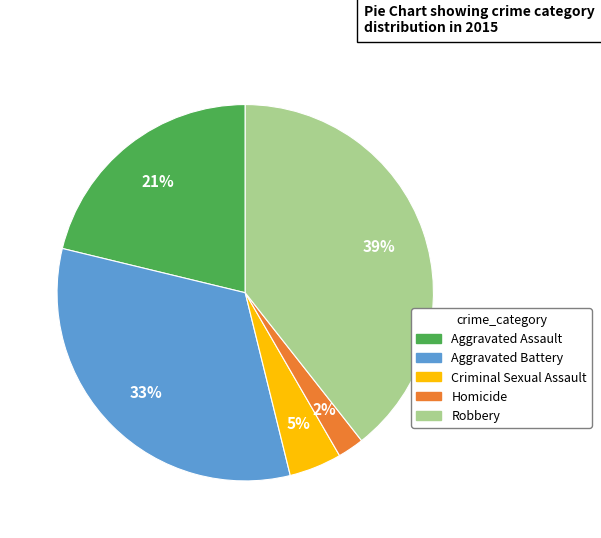

Is there a majority slice in this chart?

No